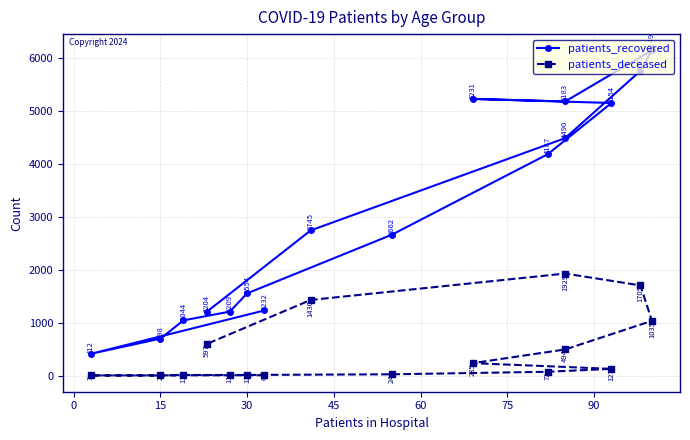

Which series has the largest total across all categories?

patients_recovered